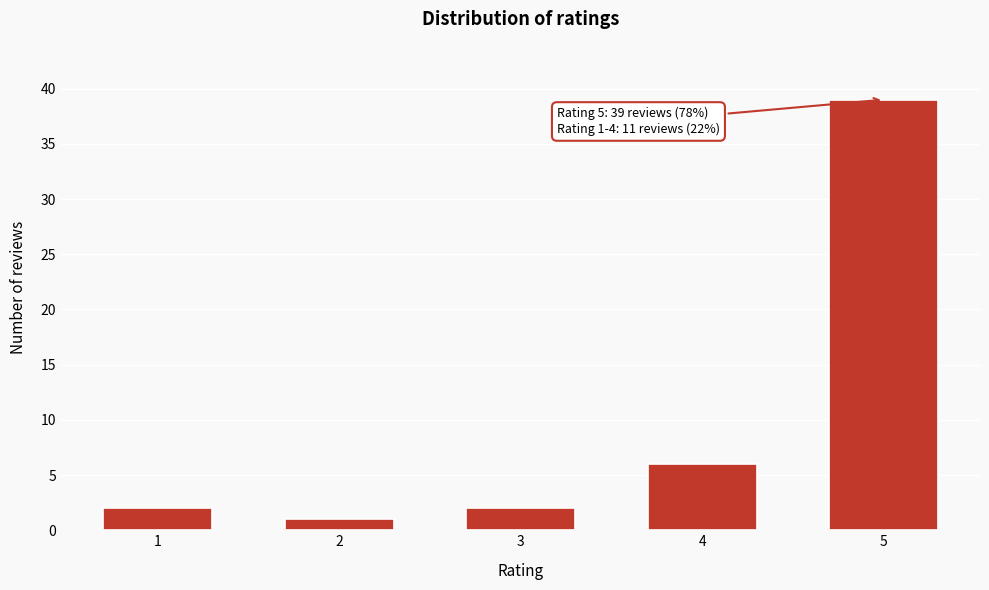

Reading left to right, transcribe all the data shown in this chart.

2	1	2	6	39